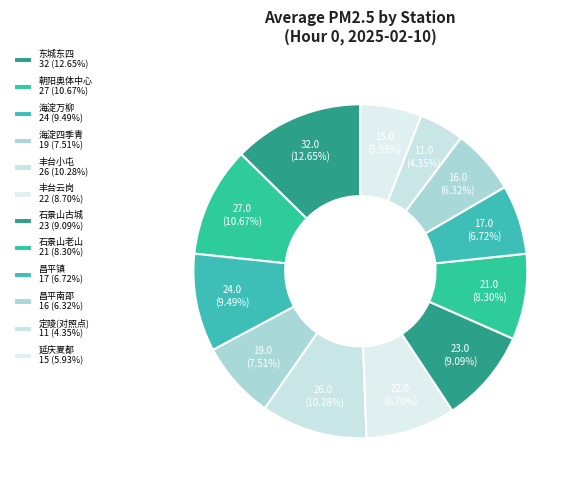

What is the change in value from 昌平镇 to 定陵(对照点)?

-6